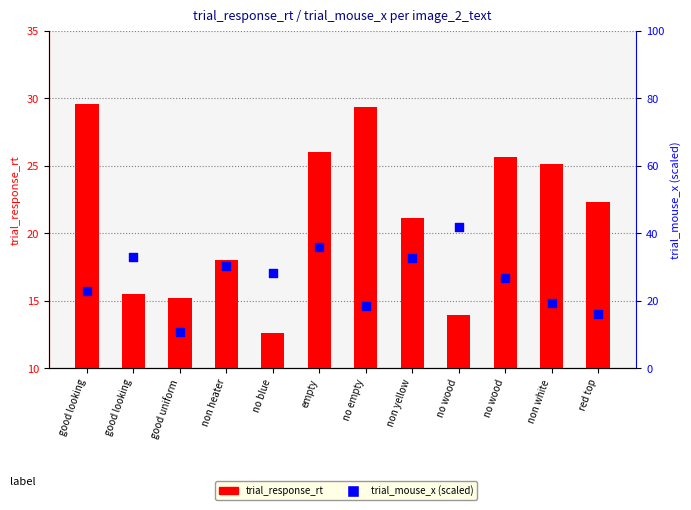

What are all the series names shown in the legend?

trial_response_rt, trial_mouse_x (scaled 0-100)